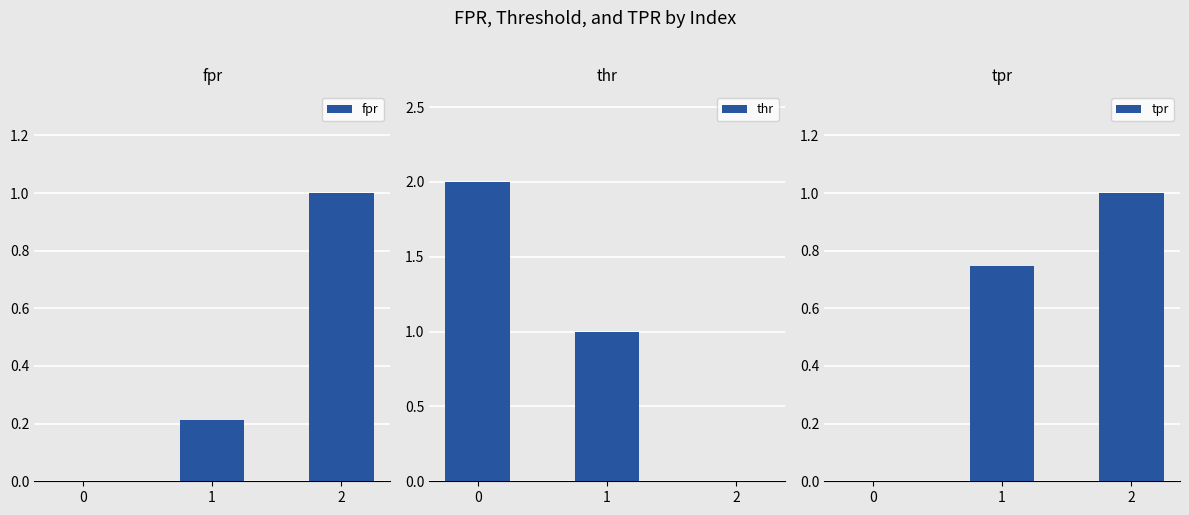

What is the spread (max minus min) of values at 2?

1.0